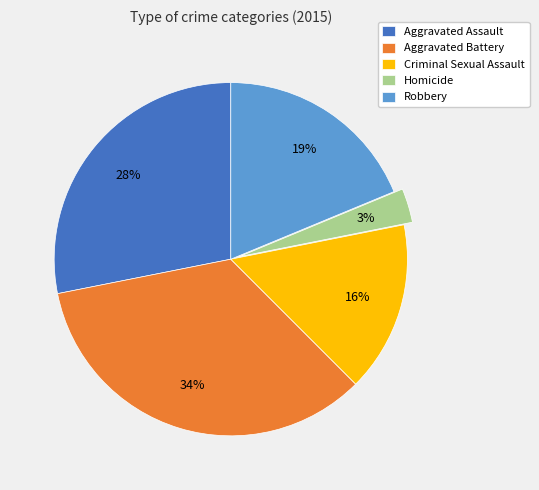

Count the number of slices in the pie.

5